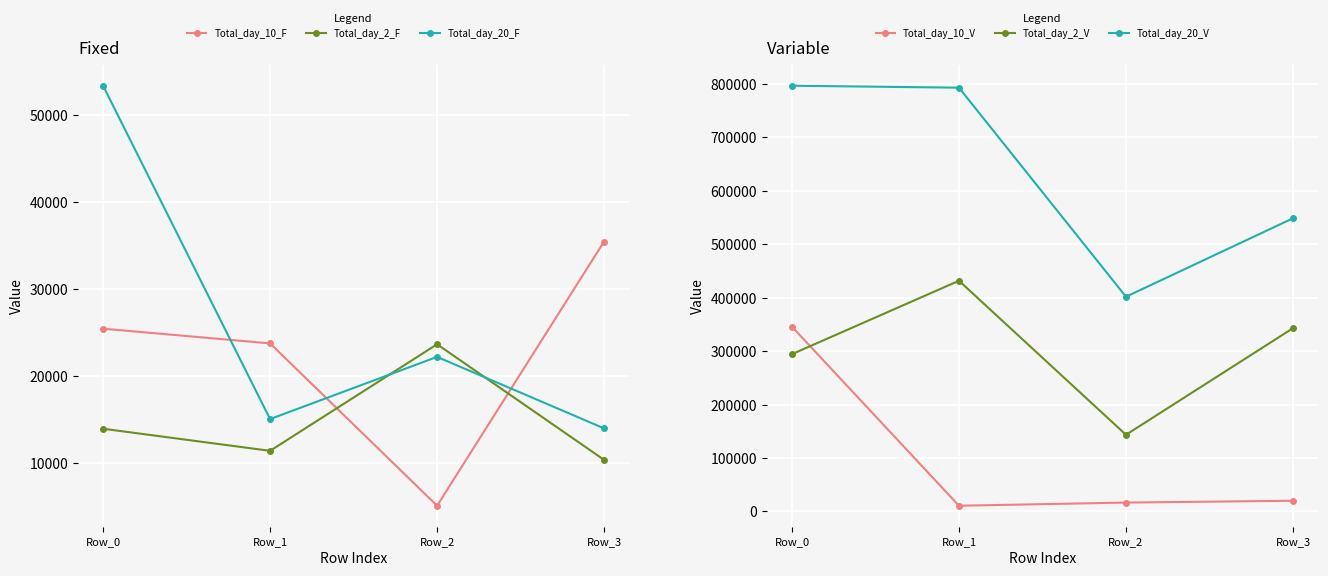

What is the minimum value shown in the chart?

5110